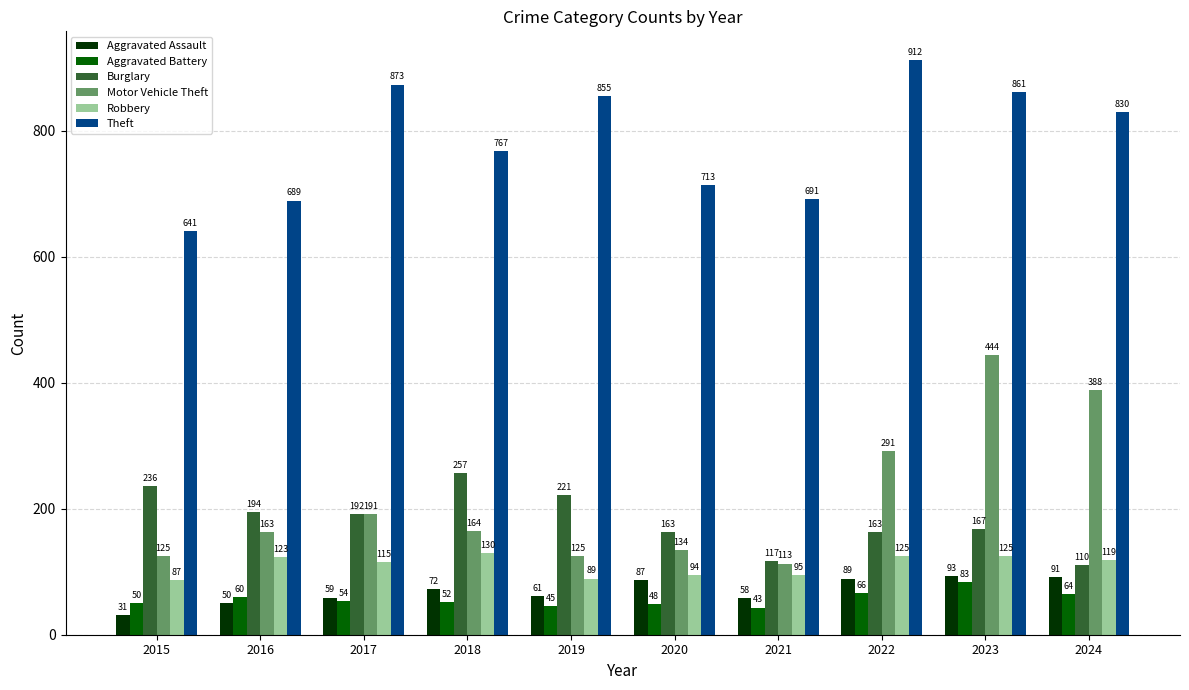

At which label is Aggravated Assault closest to 62?

2019